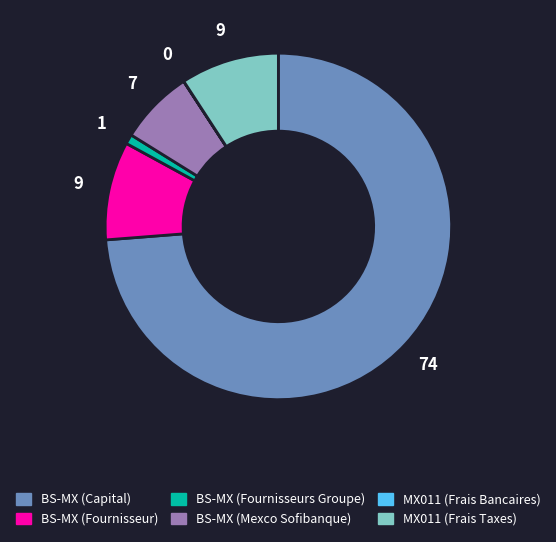

Which slice is the largest?

BS-MX (Capital)